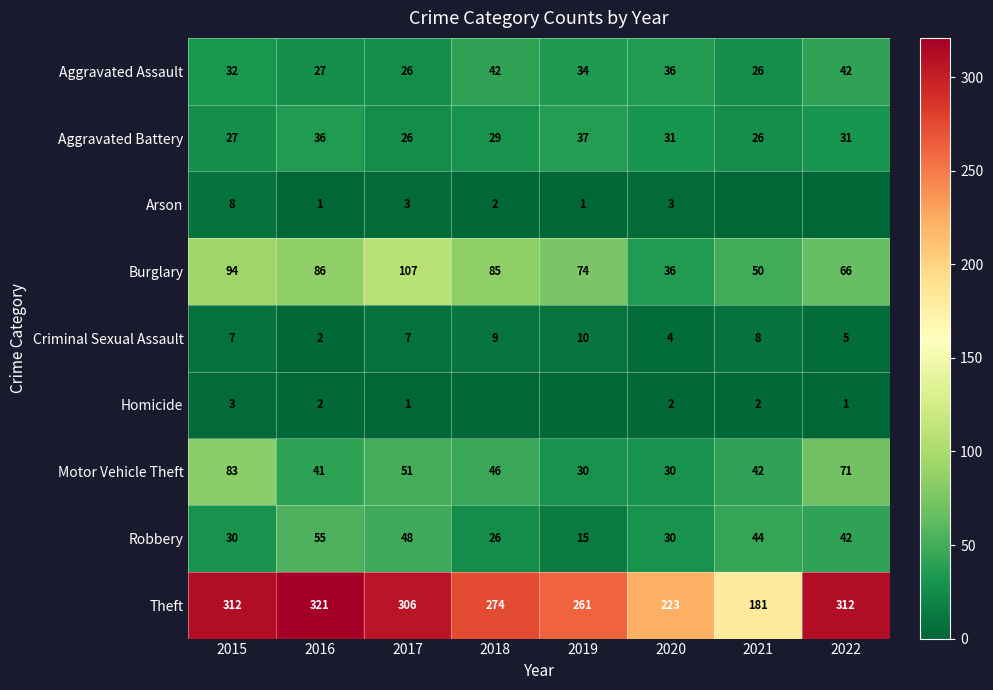

How many series are shown in this chart?

9